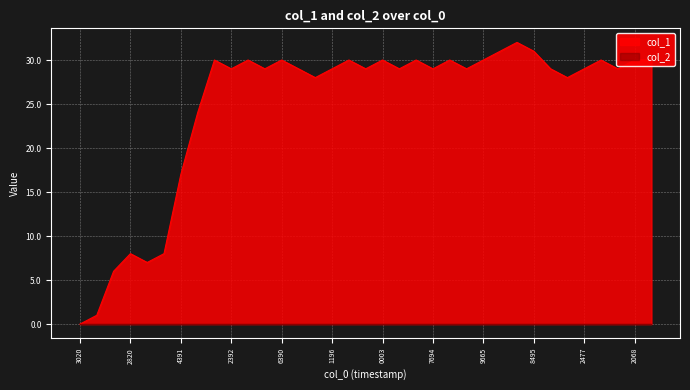

Rank the categories by value from highest to lowest.

1472091285, 1472080474, 1472098495, 1459811589, 1459825988, 1460236390, 1465074788, 1465820003, 1467414848, 1471882556, 1471979665, 1472588079, 1473182068, 1474035231, 1459822392, 1460135602, 1462194776, 1465071196, 1465244032, 1466608482, 1471457694, 1471971481, 1472130862, 1472422477, 1473171276, 1464743621, 1472141670, 1459807982, 1459804391, 1459782820, 1459800805, 1459786387, 1459771997, 1459768364, 1456873020